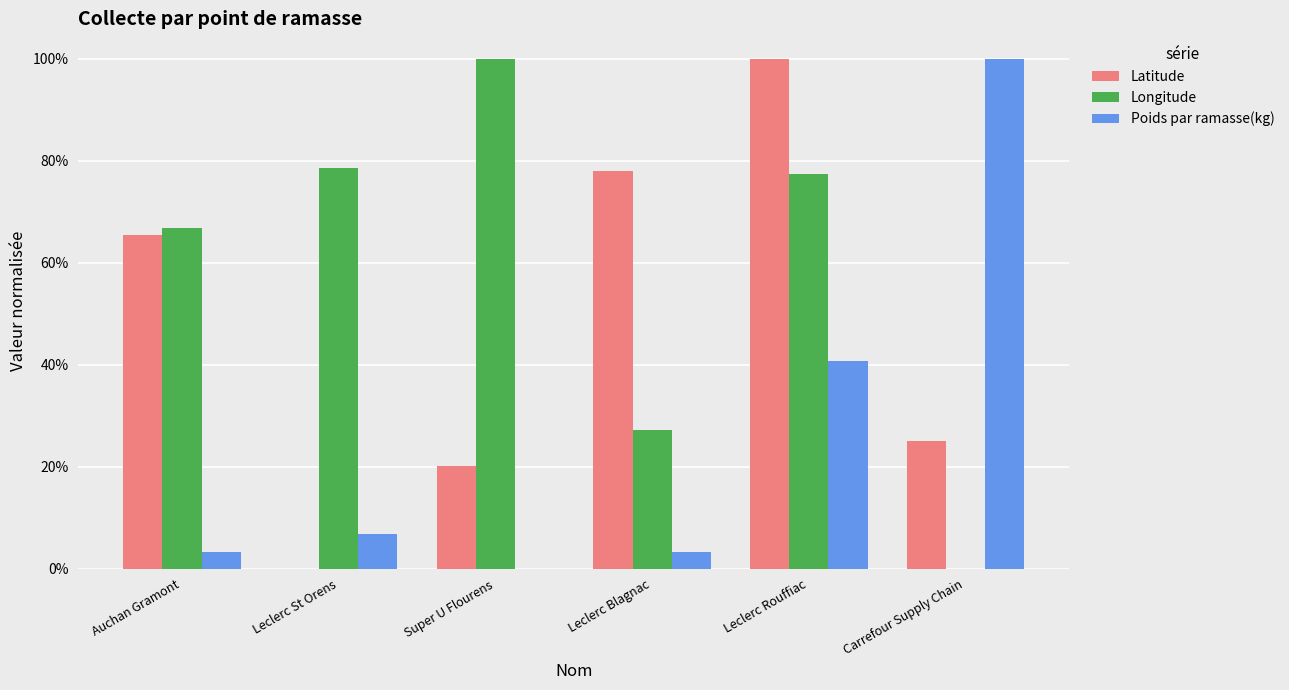

Is it true that Longitude equals 1.0 at Super U Flourens?

True